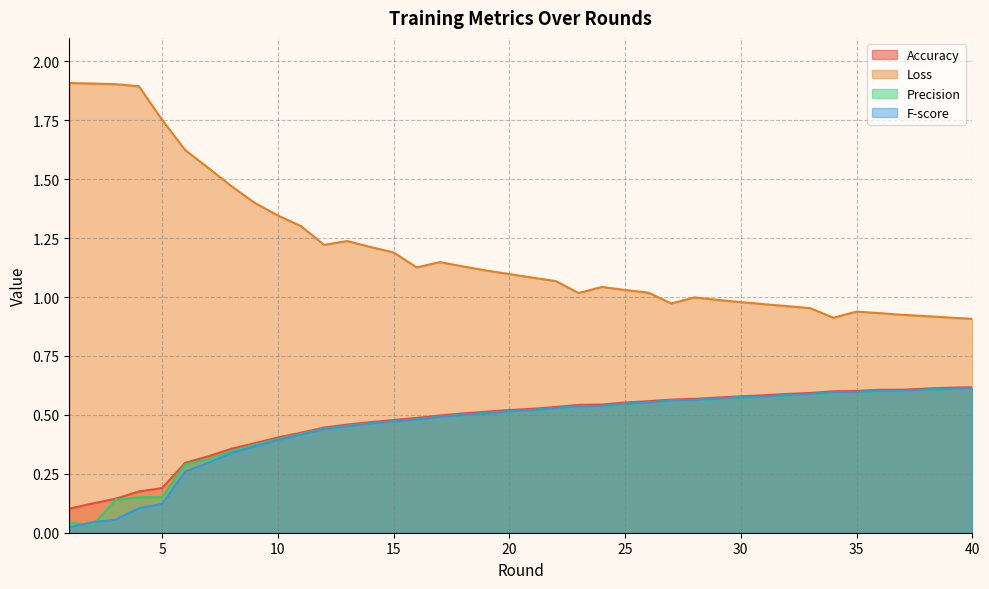

Which label corresponds to the smallest value in the chart?

1